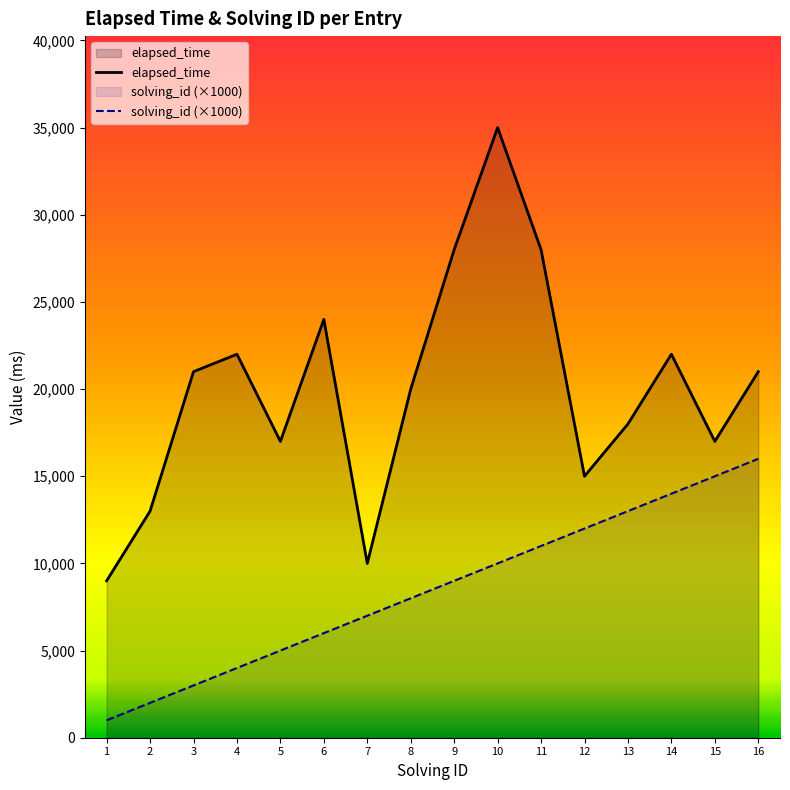

What is the approximate value of solving_id (×1000) at 4?

4000